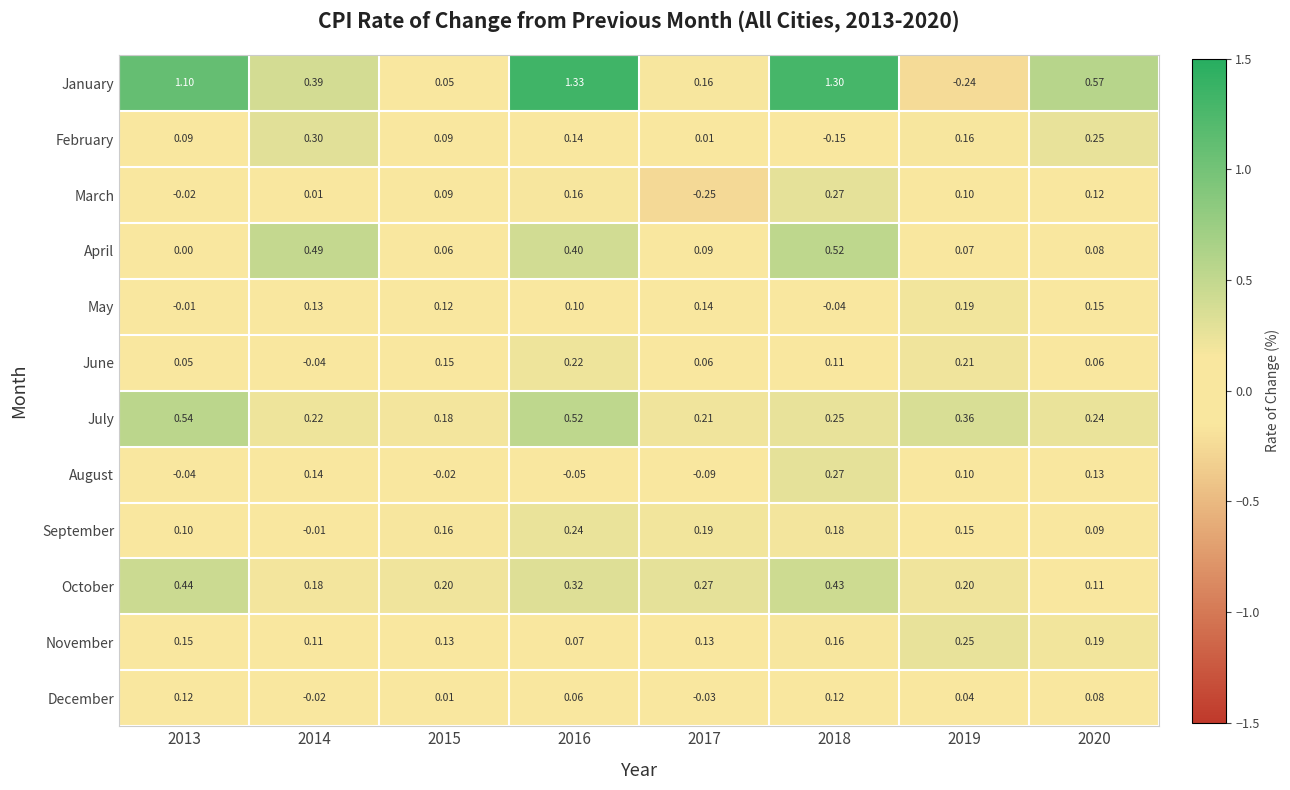

Rank the series at 2013 from highest to lowest value.

January, July, October, November, December, September, February, June, April, May, March, August